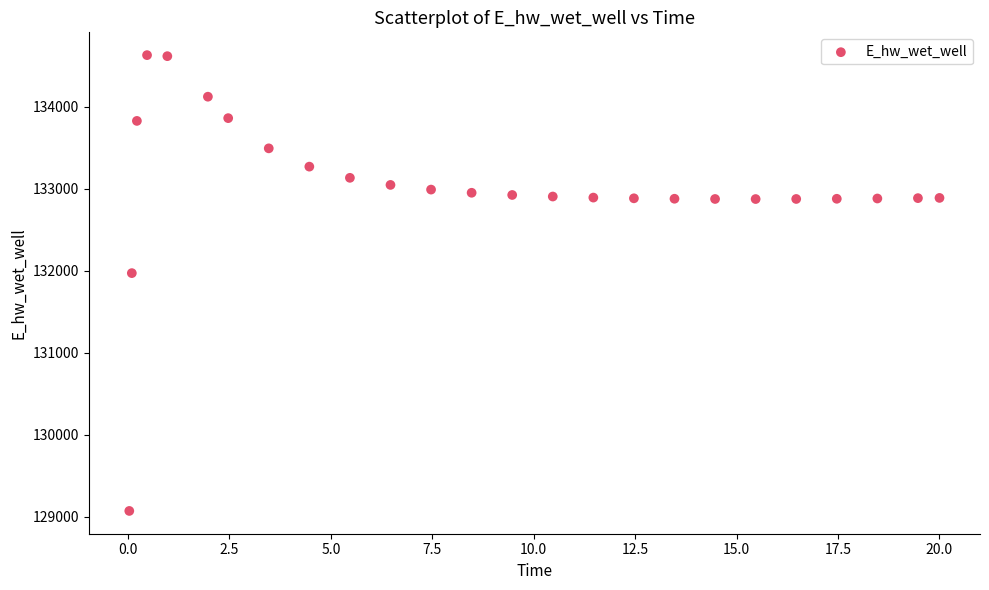

What is the range of X values (max minus min)?

20.0